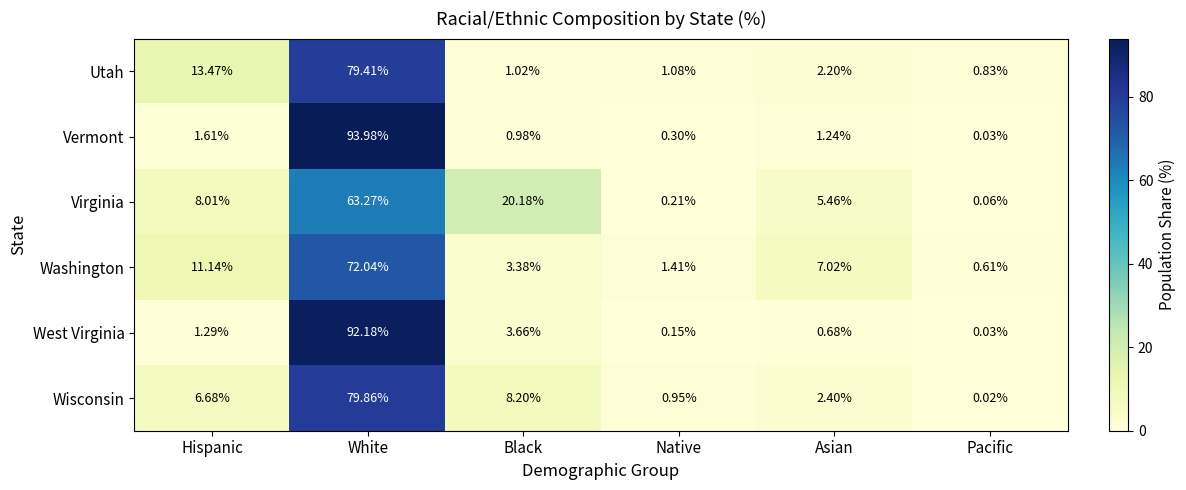

What is the greatest value displayed?

94.0